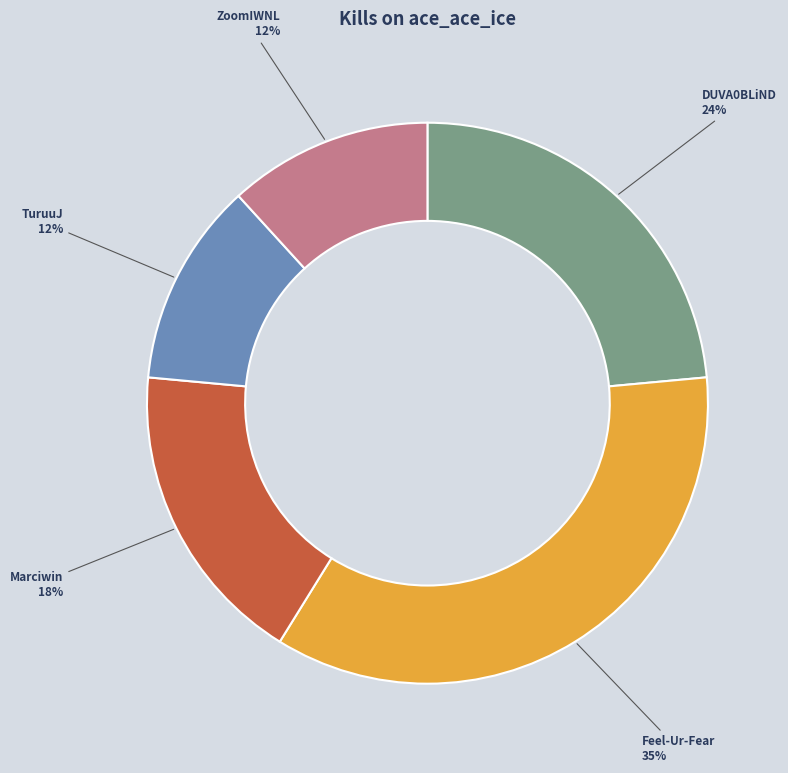

Does Feel-Ur-Fear represent more than half of the total?

No